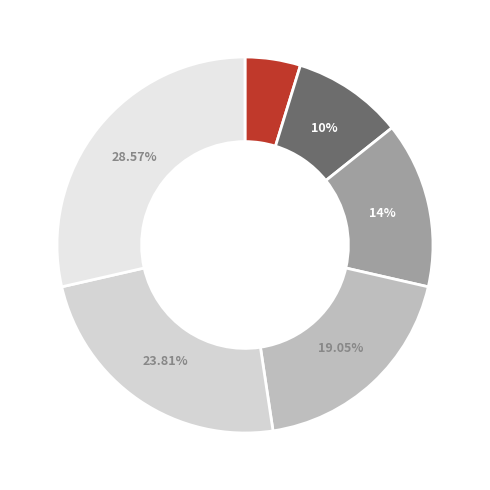

Count the number of slices in the pie.

6